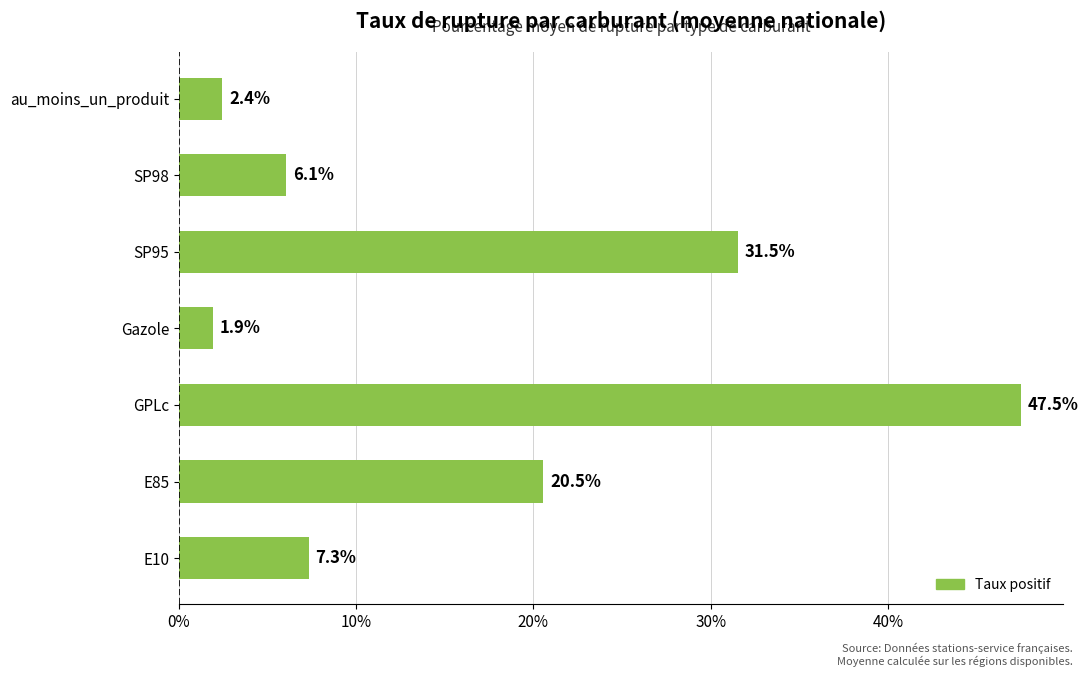

At which label is the value closest to 24?

E85